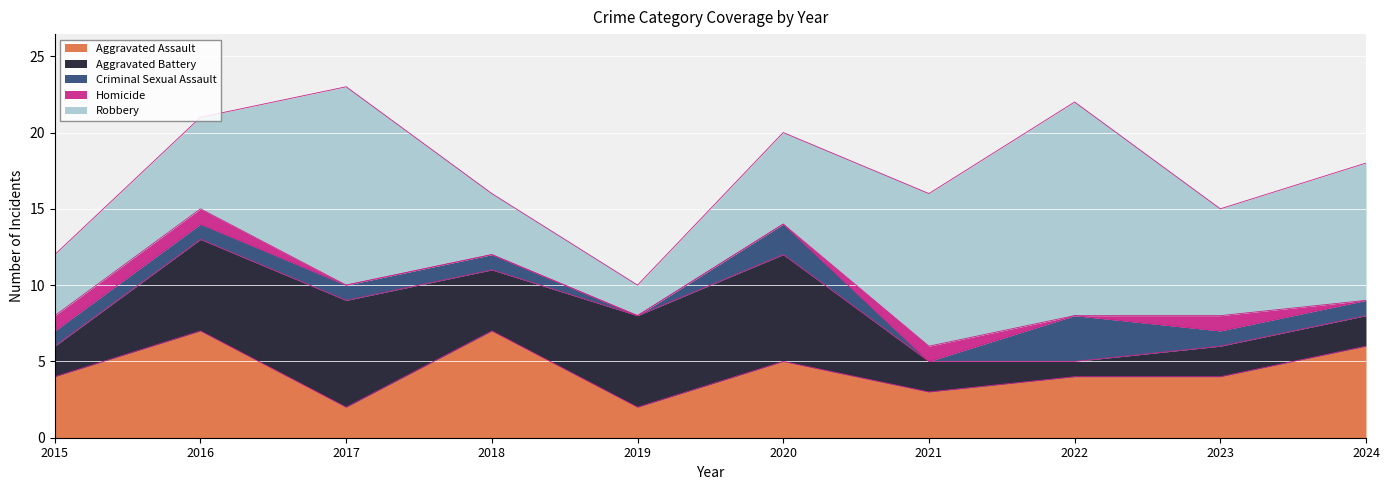

What is the difference between the maximum and minimum values in the Criminal Sexual Assault series?

3